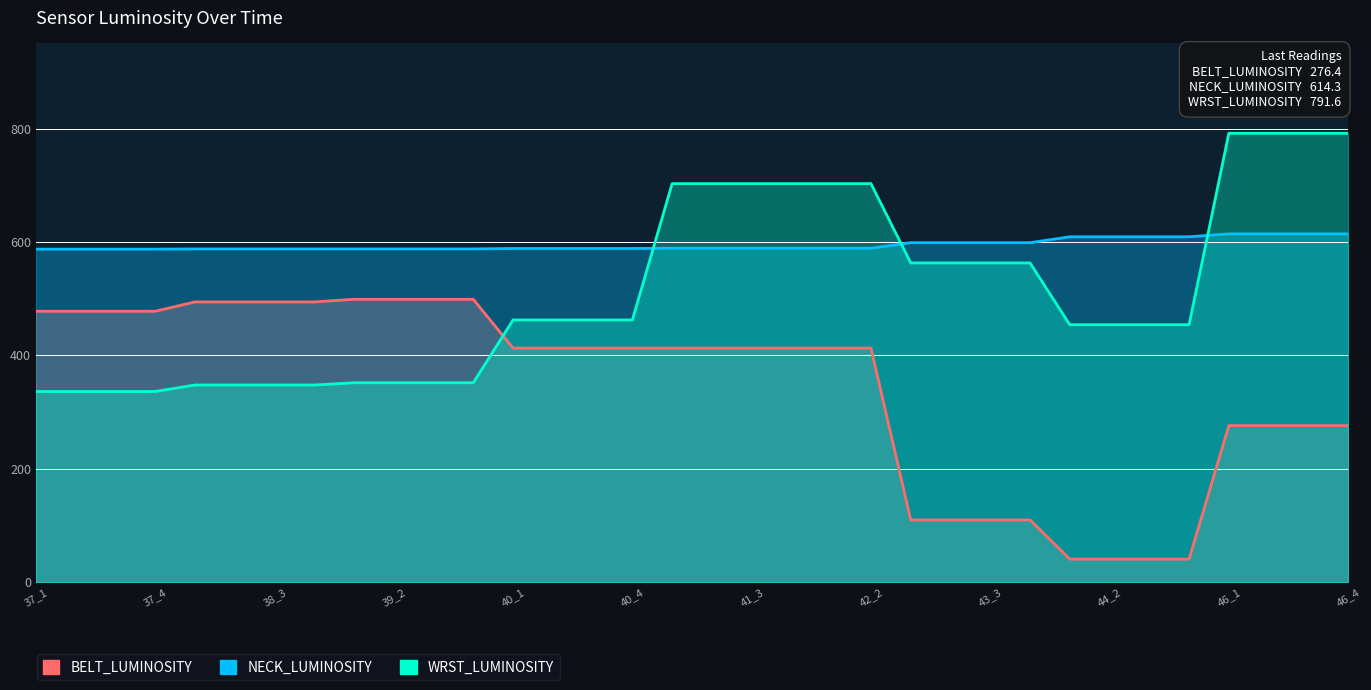

What is the difference between the second highest and second lowest values in the WRST_LUMINOSITY series?

455.1